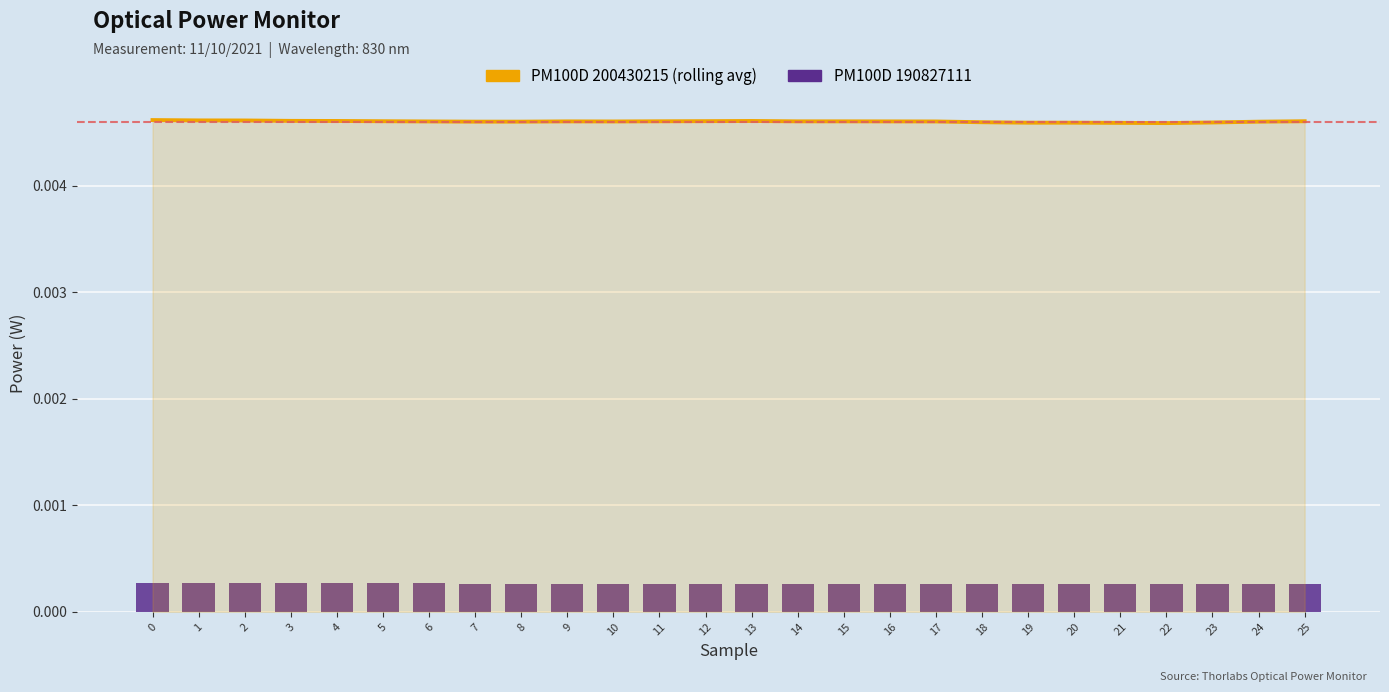

Which series has the largest total across all categories?

PM100D 200430215 (rolling avg)